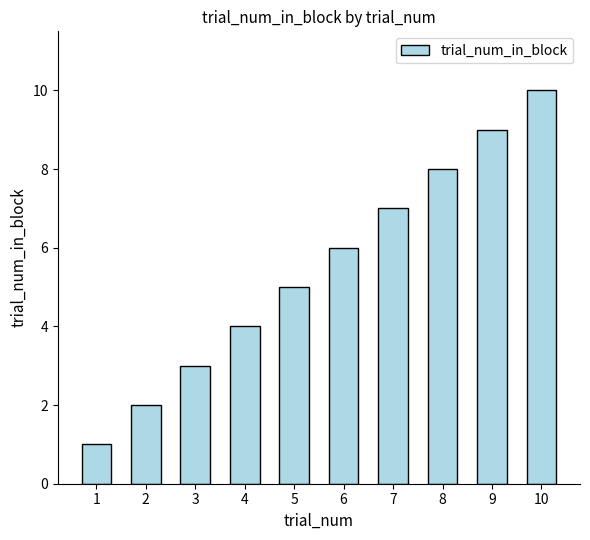

List the labels in order of value, largest first.

10, 9, 8, 7, 6, 5, 4, 3, 2, 1